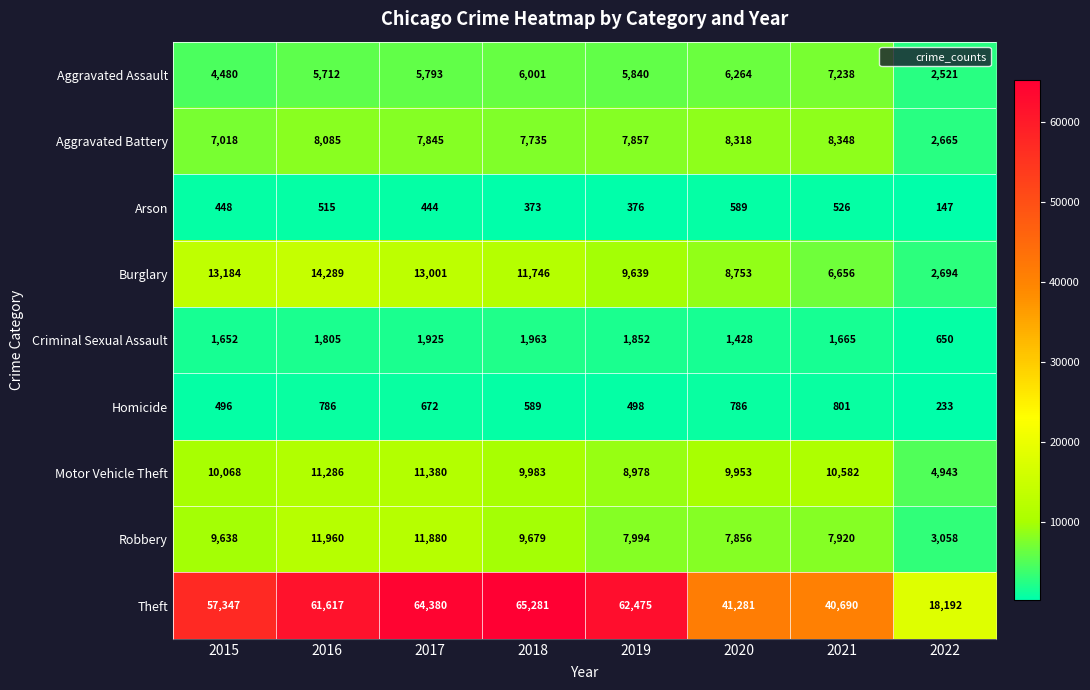

At how many categories does at least one series exceed 30134?

7